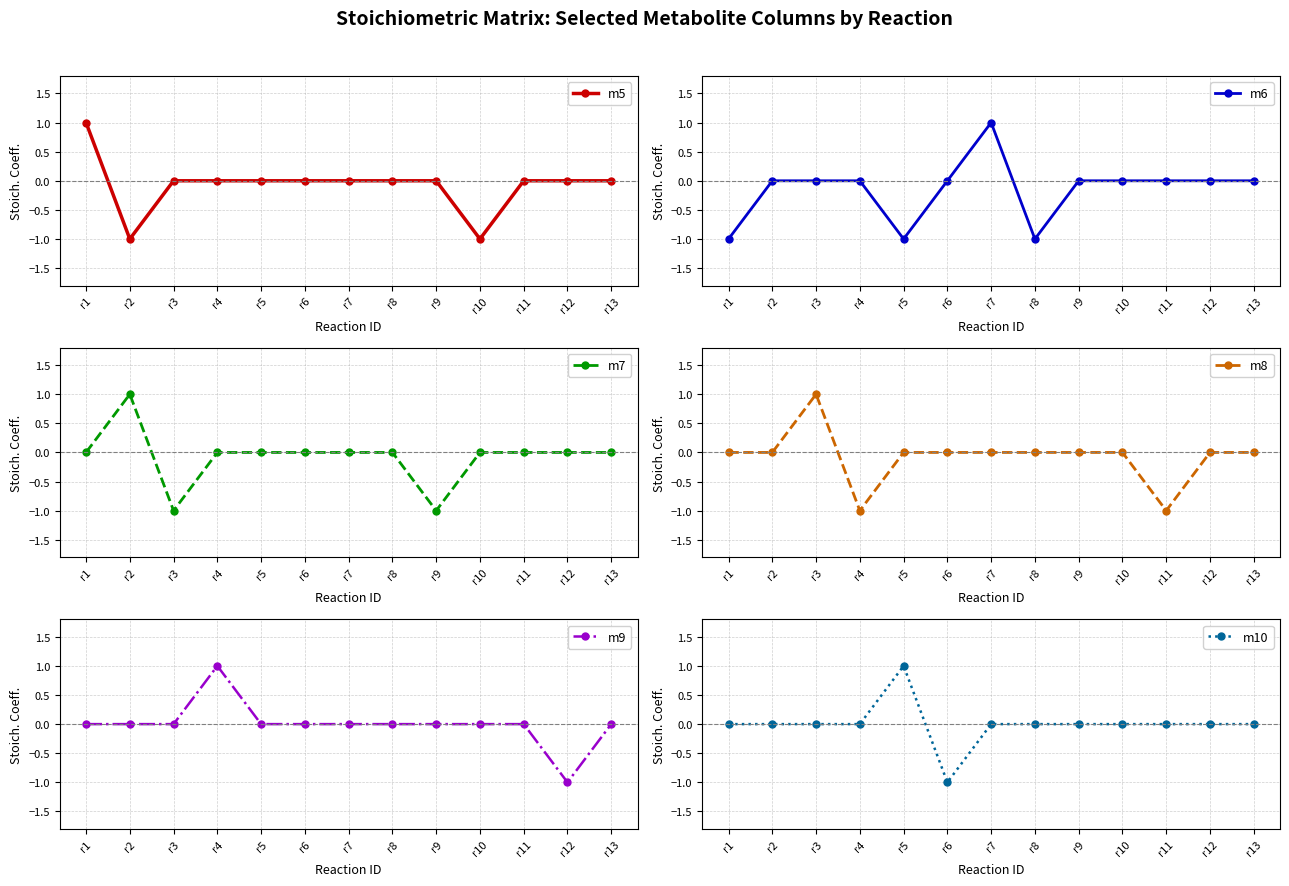

Which category has the lowest value in the m8 series?

r4